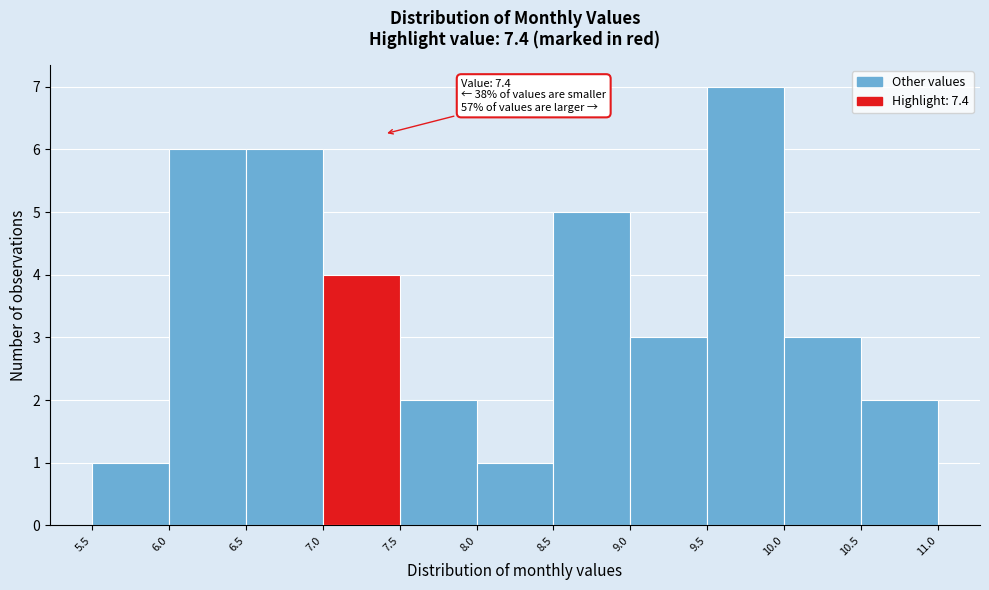

Over which range of the x-axis is the bar tallest?

9.5 to 10.0